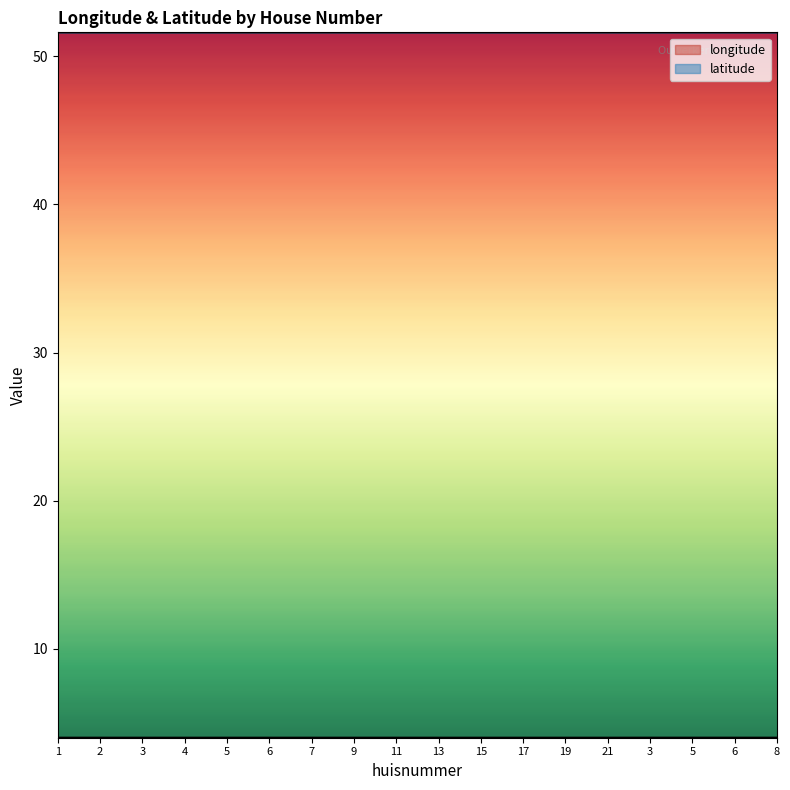

What is the approximate value of latitude at 1?

51.6